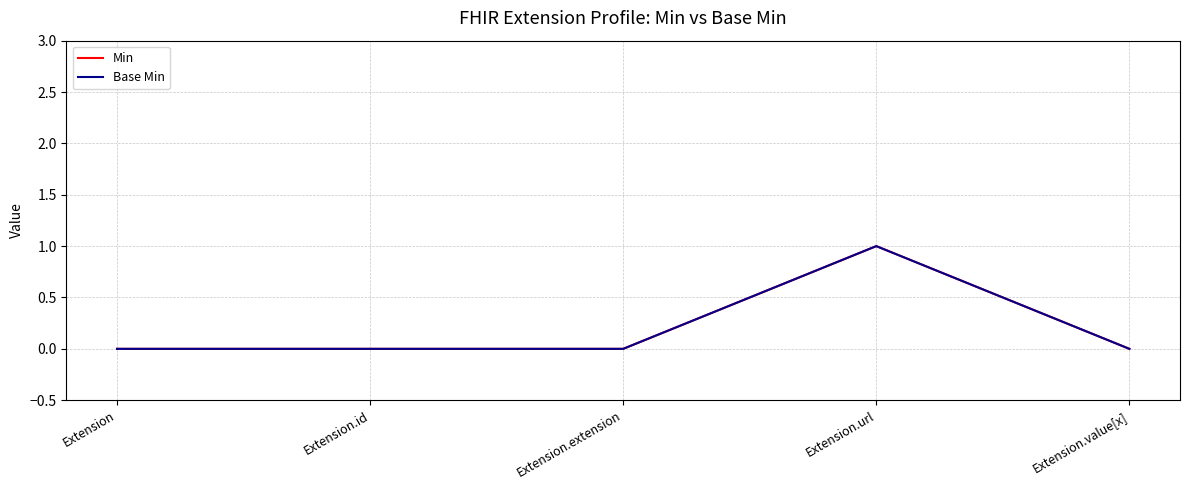

What is the label of the 2nd point from the left?

Extension.id